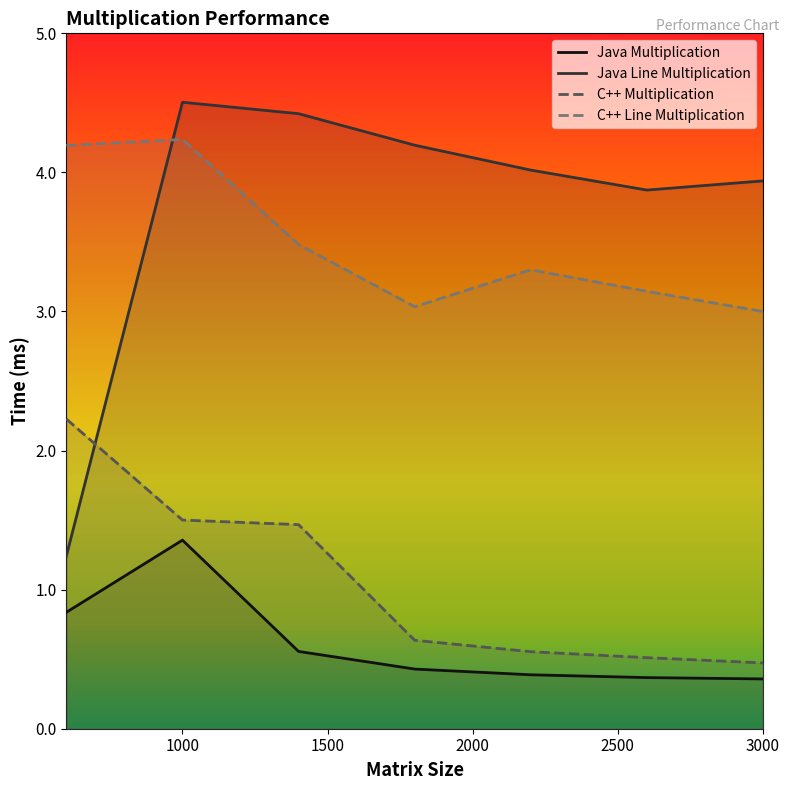

True or false: C++ Line Multiplication and C++ Multiplication intersect in this chart.

False